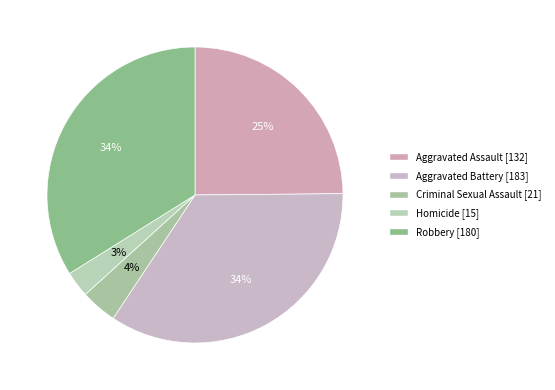

Which slice is the smallest?

Homicide